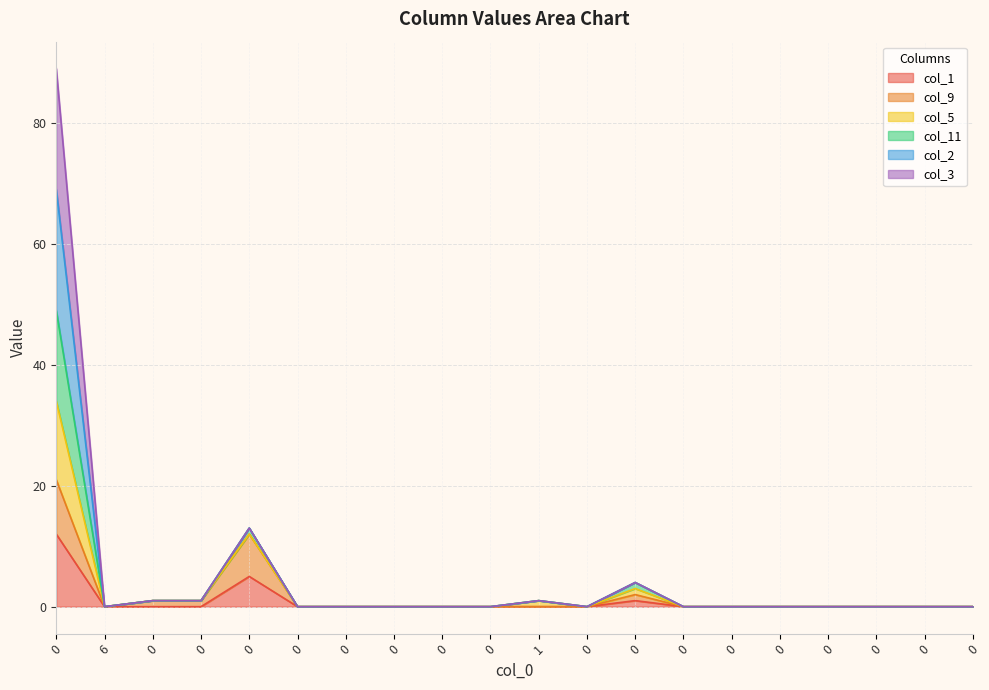

What is the maximum value for col_1?

12